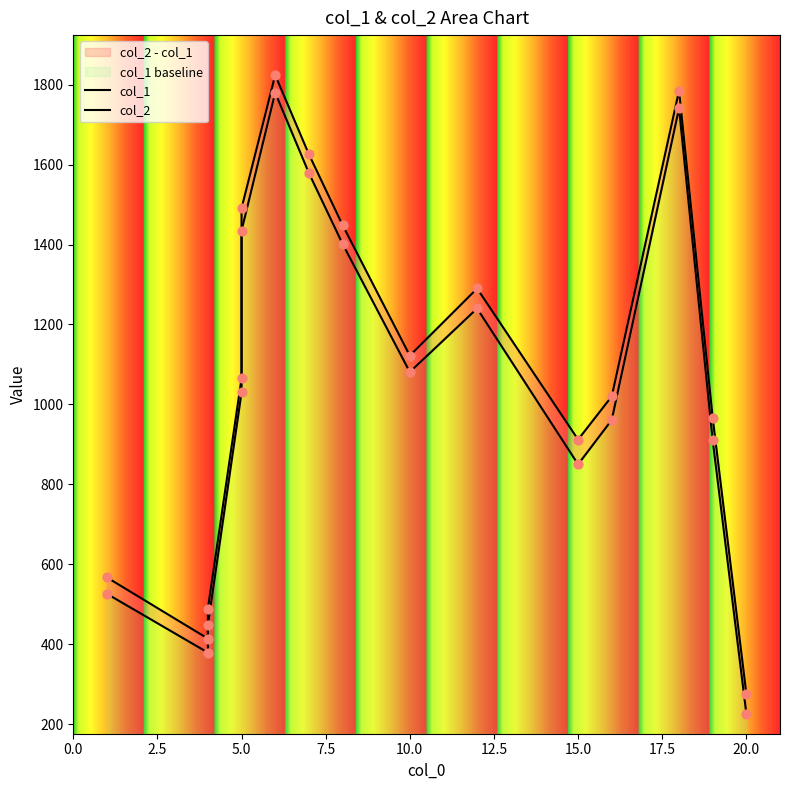

Is the value of col_2 at 4 greater than the value of col_1 at 8?

No